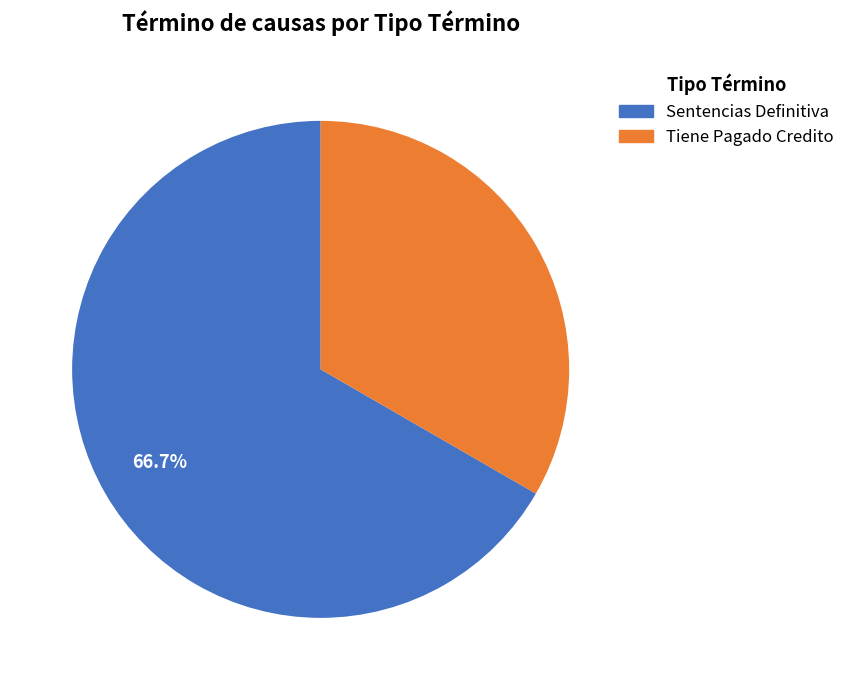

To the nearest percent, what portion does Sentencias Definitiva represent?

67%